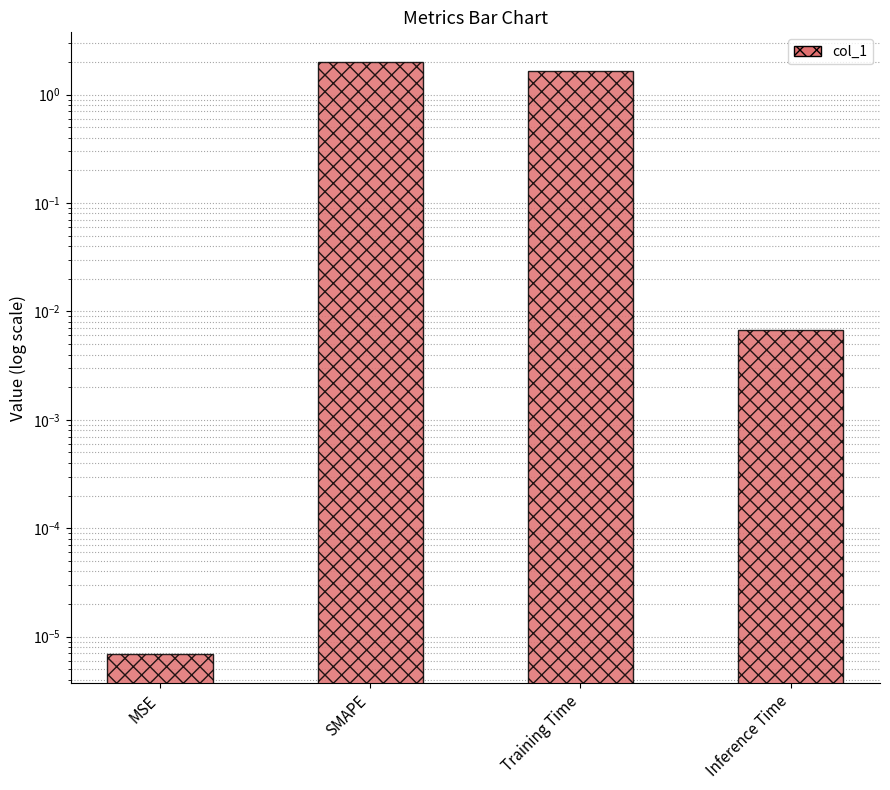

At which label is the value closest to 1?

Training Time